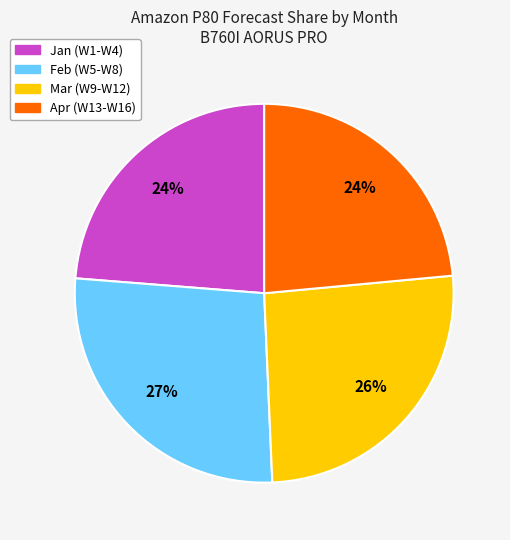

What is the ratio of the value at Apr (W13-W16) to the value at Jan (W1-W4)?

1.0